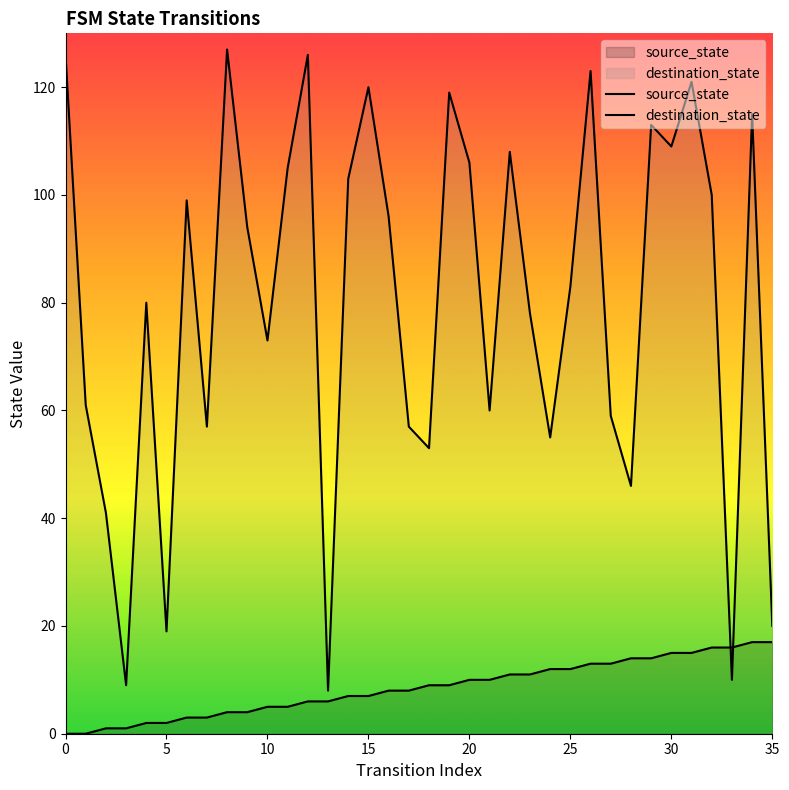

Between 20 and 16, which is larger?

20